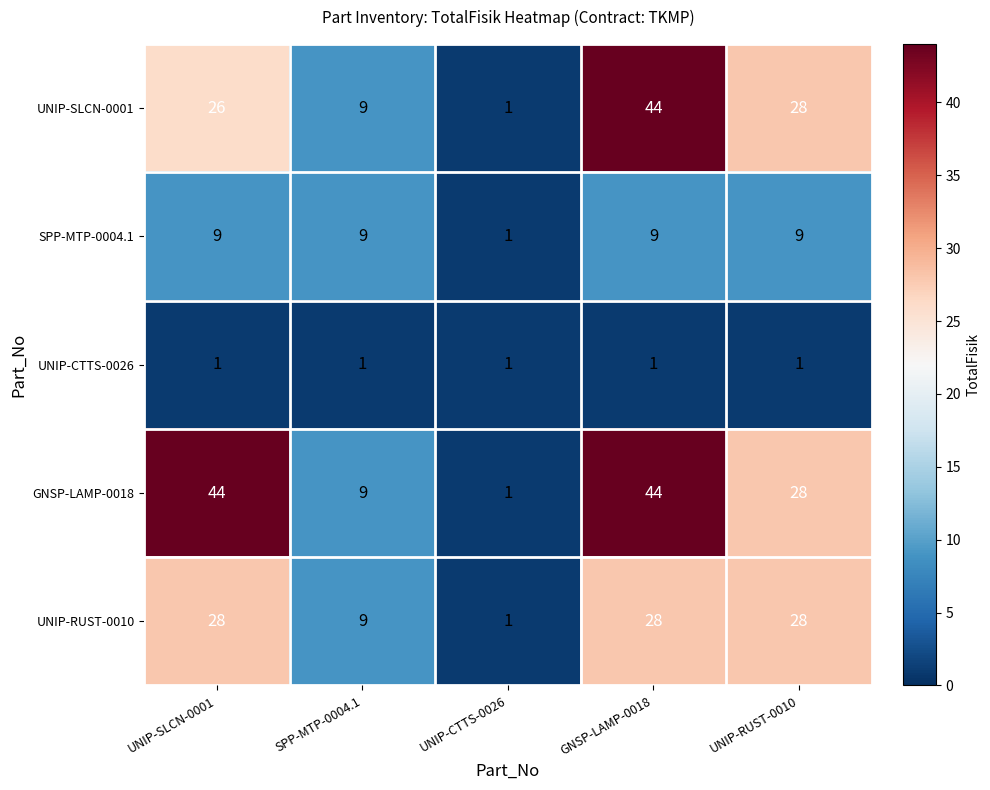

Which series has the largest total across all categories?

GNSP-LAMP-0018